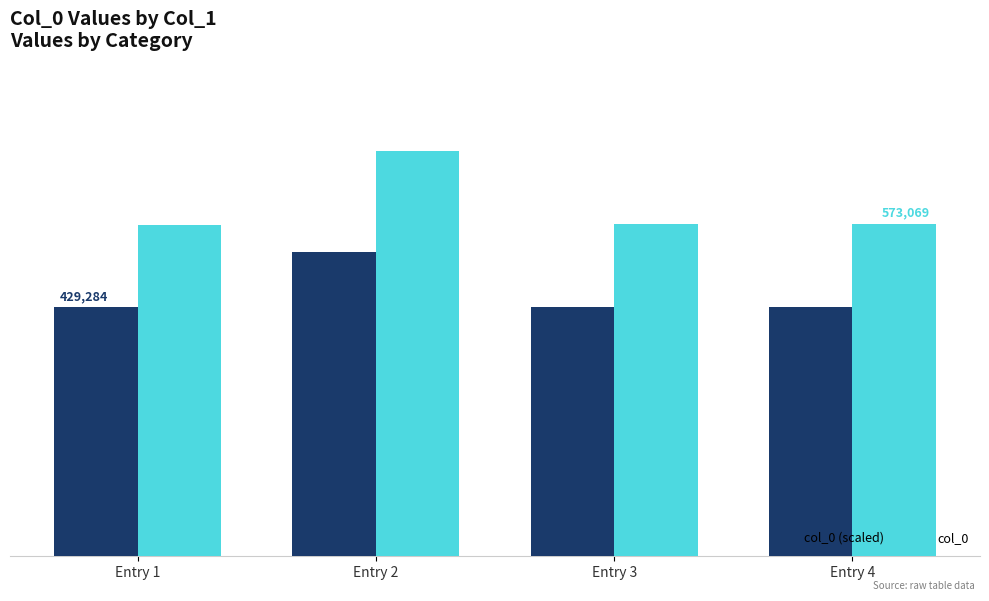

What is the difference between the second highest and minimum values in the col_0 series?

692.0